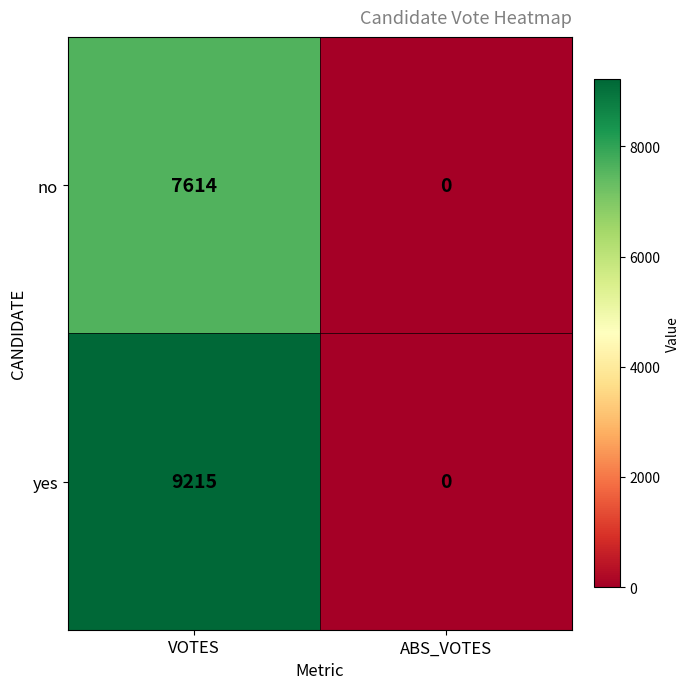

The value of no at ABS_VOTES is 4205. True or false?

False